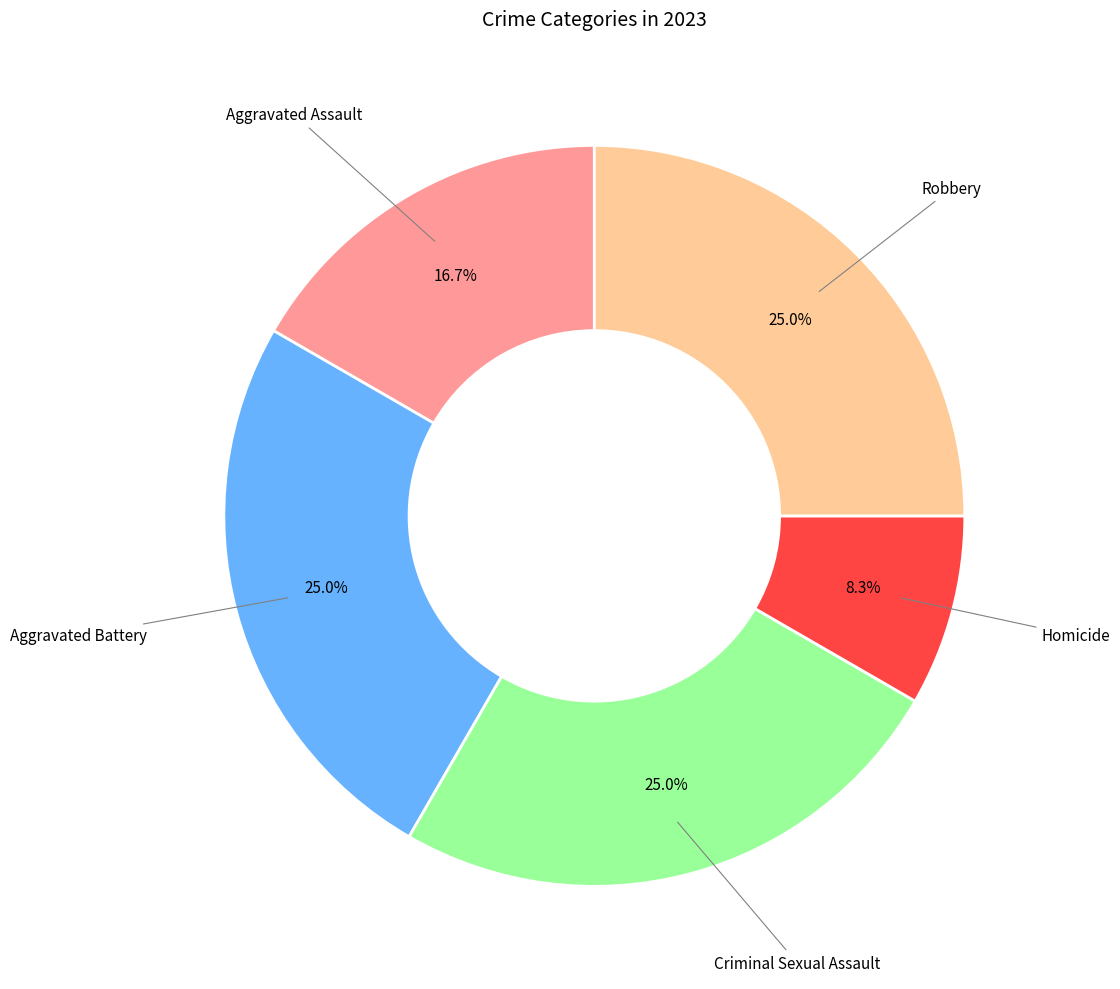

Is there a majority slice in this chart?

No